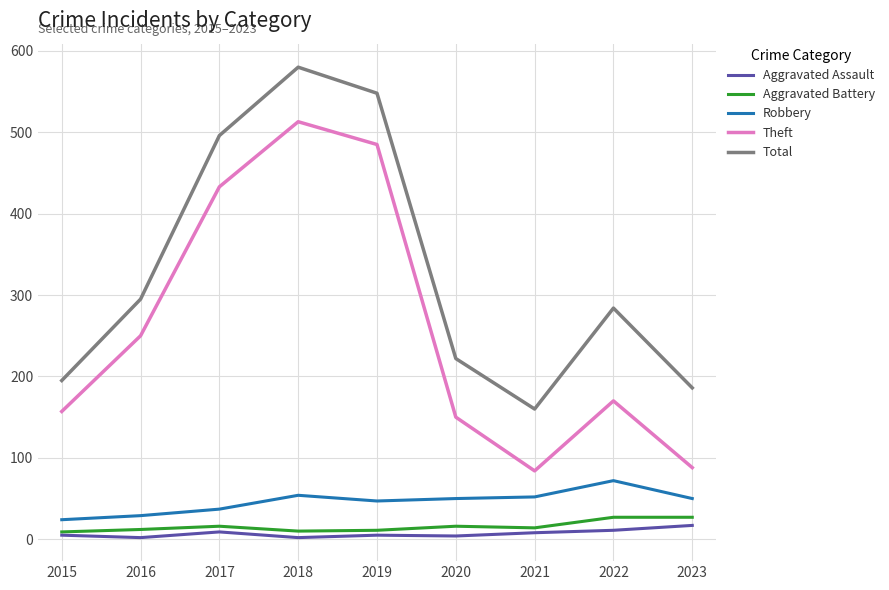

At how many categories does at least one series exceed 532?

2